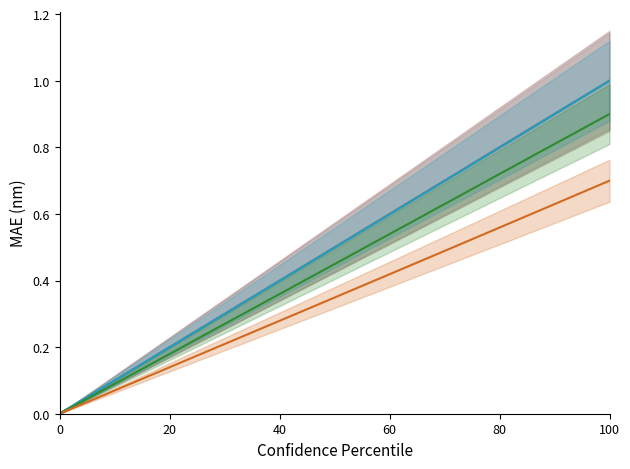

What is the average value of the X+Y (combined) series?

0.5